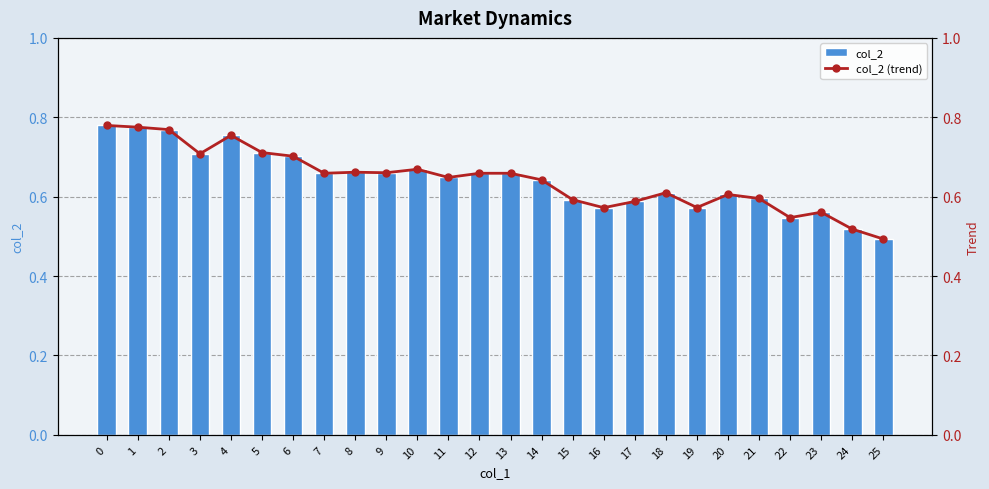

Is it true that col_2 (trend) equals 0.7 at 12?

True